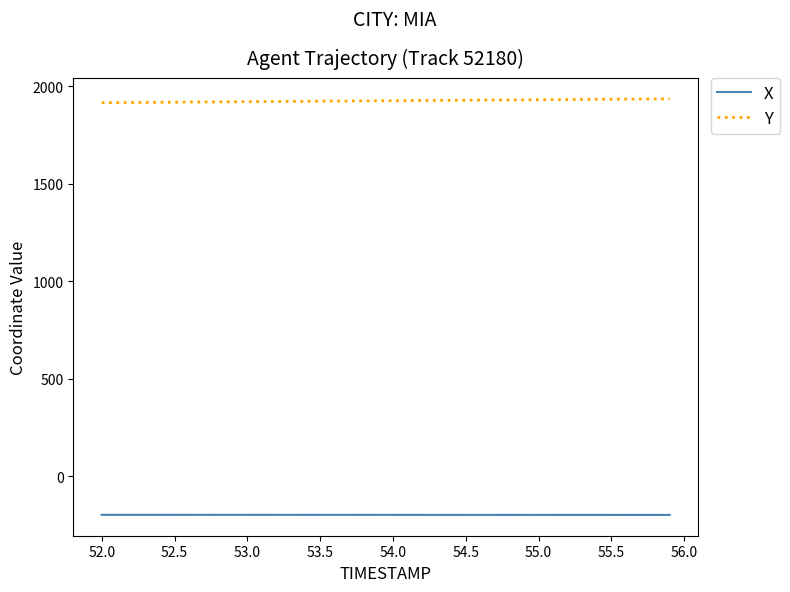

What is the sum of all X values?

-7891.2